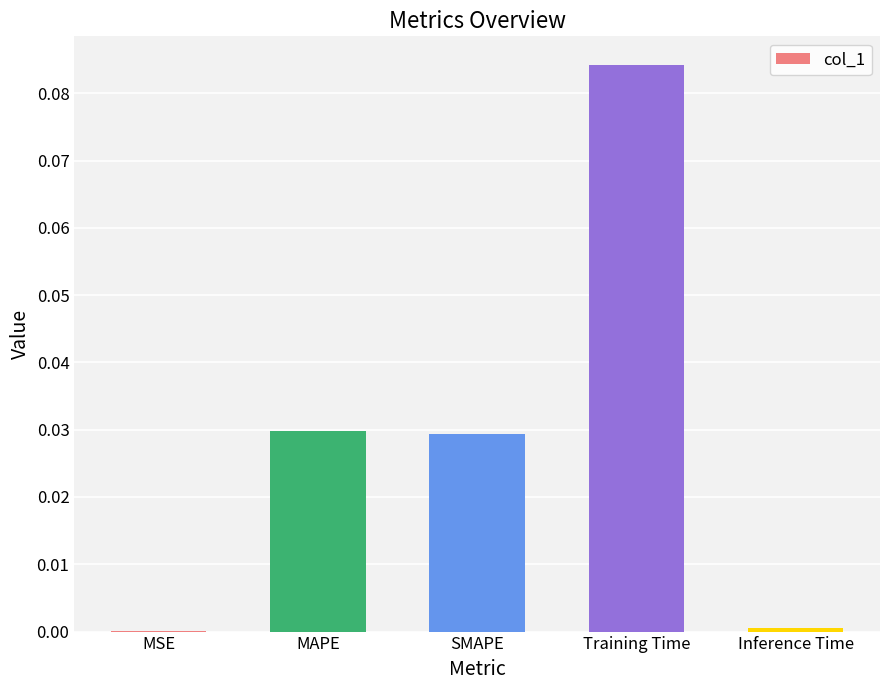

True or false: the data shows 0.0 at MSE.

True